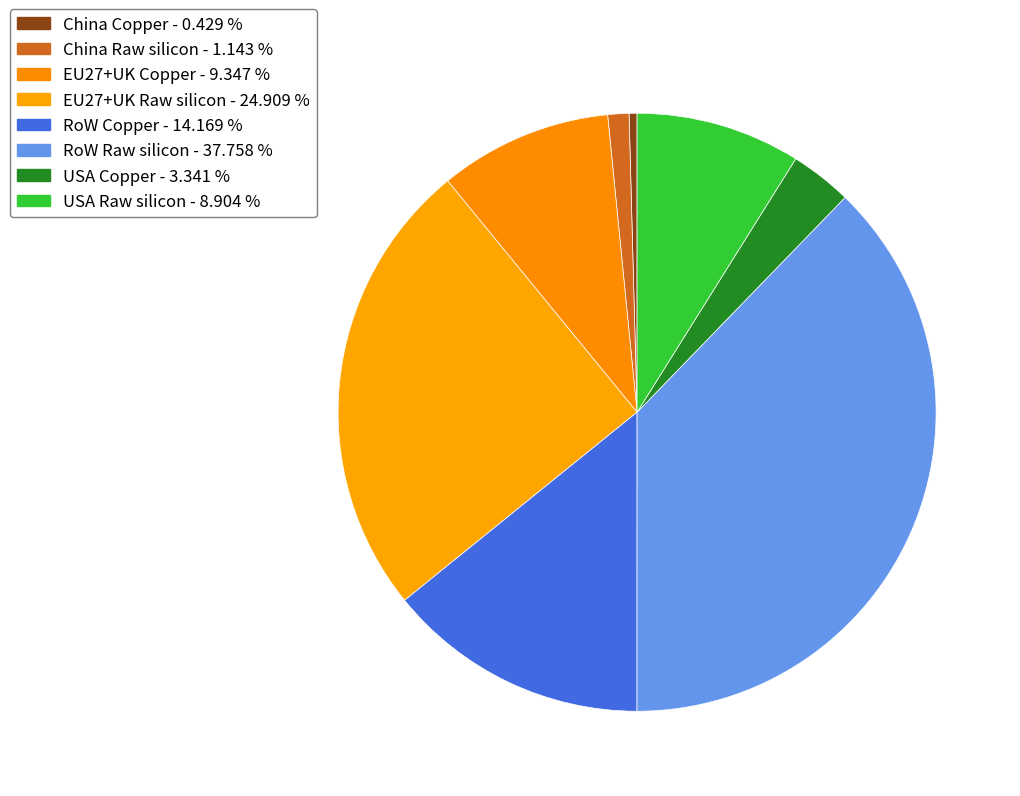

Is RoW Raw silicon the majority of the pie?

No